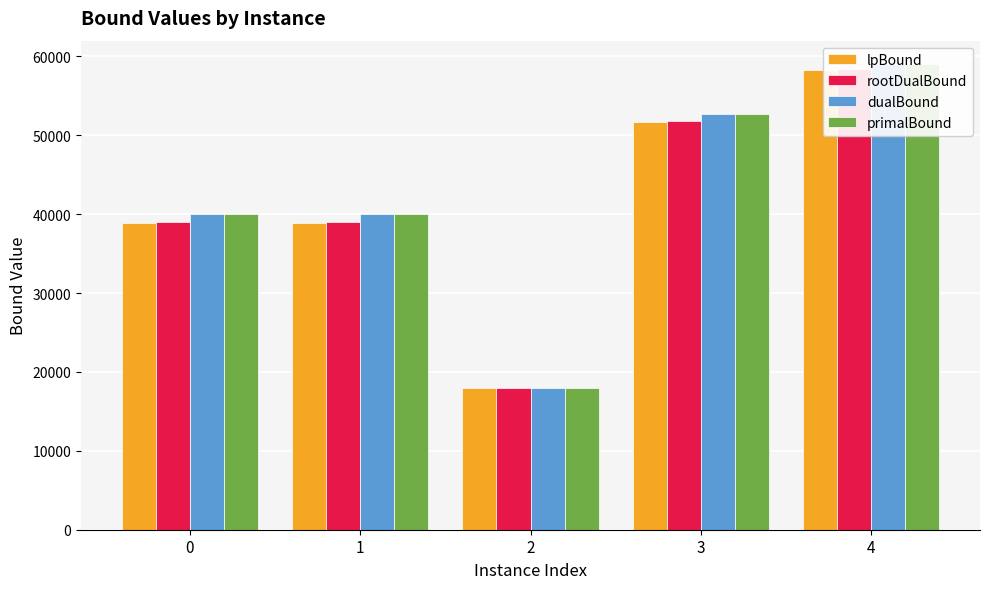

List the series in order of their peak value, lowest first.

lpBound, rootDualBound, dualBound, primalBound